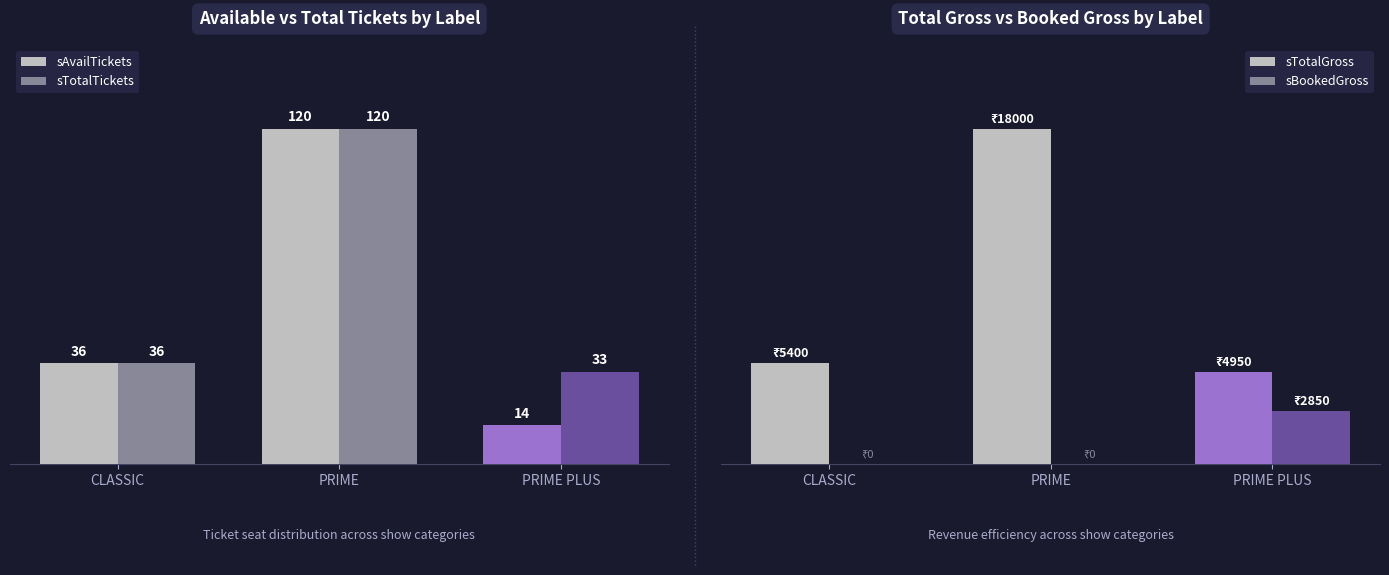

At CLASSIC, list the series in order from smallest to largest.

sBookedGross, sAvailTickets, sTotalTickets, sTotalGross